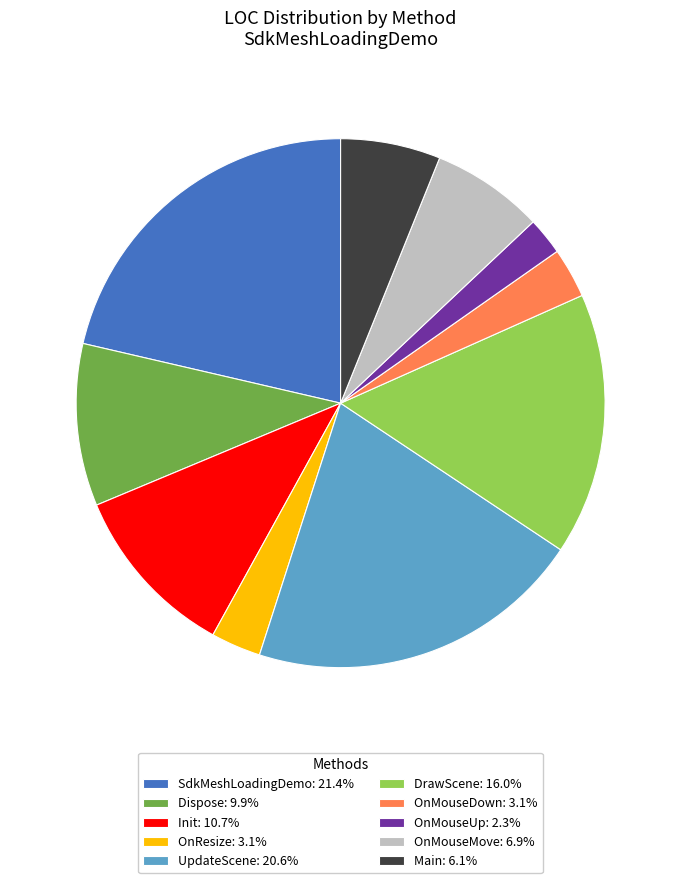

How many slices are in this pie chart?

10